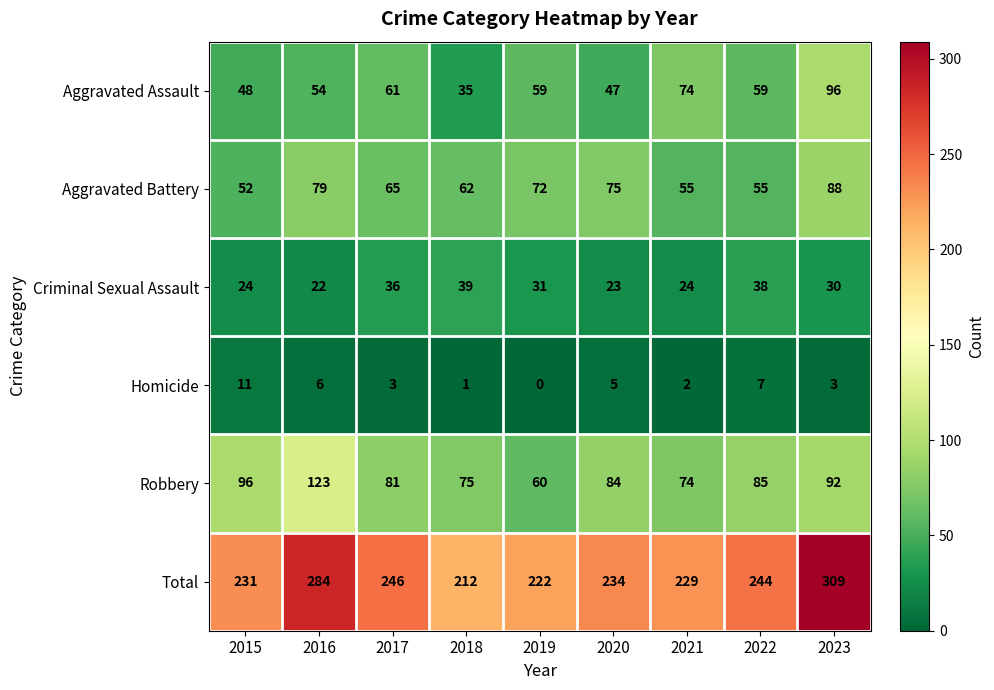

Which label corresponds to the largest value in the chart?

2023